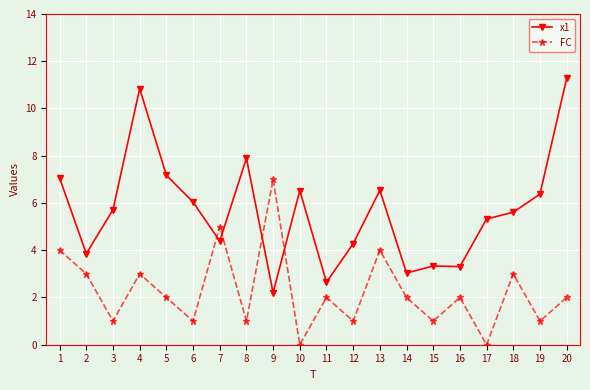

Read the x1 value at 14.

3.0